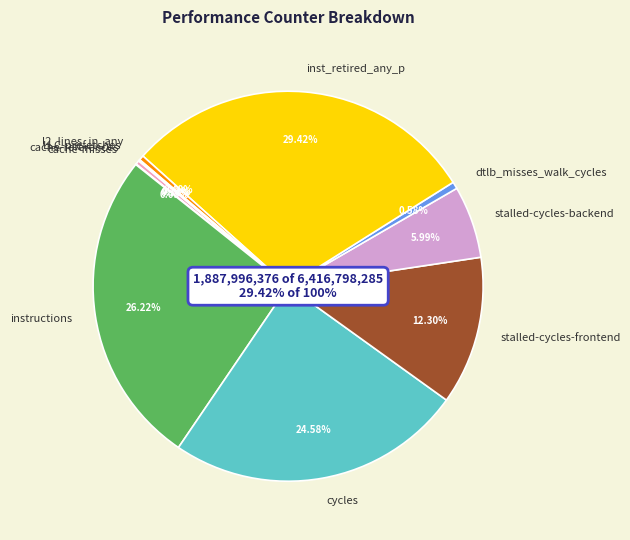

True or false: cache-references accounts for 0% of the total.

True